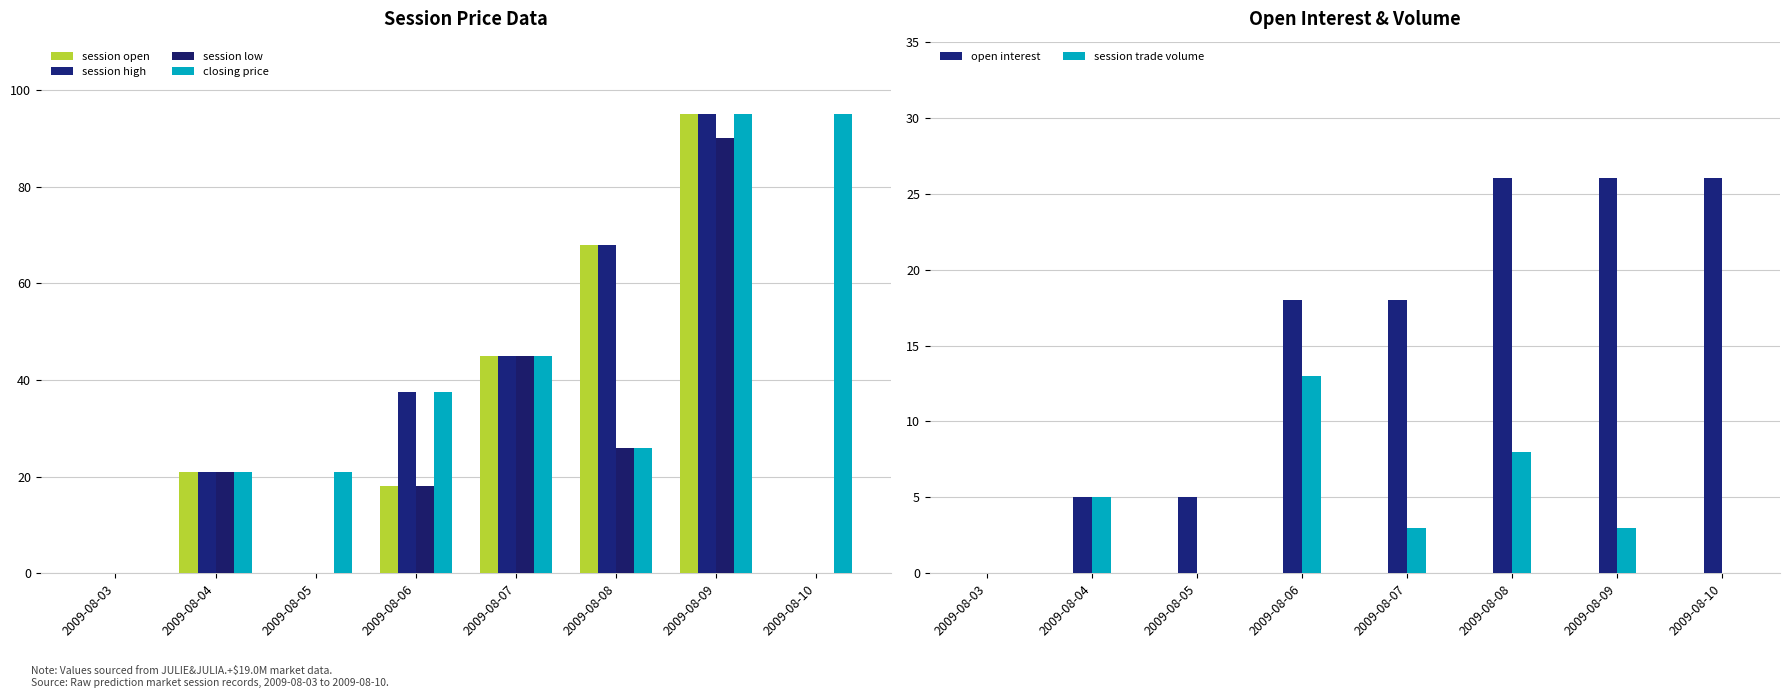

The value of session open at 2009-08-08 is 42.7. True or false?

False